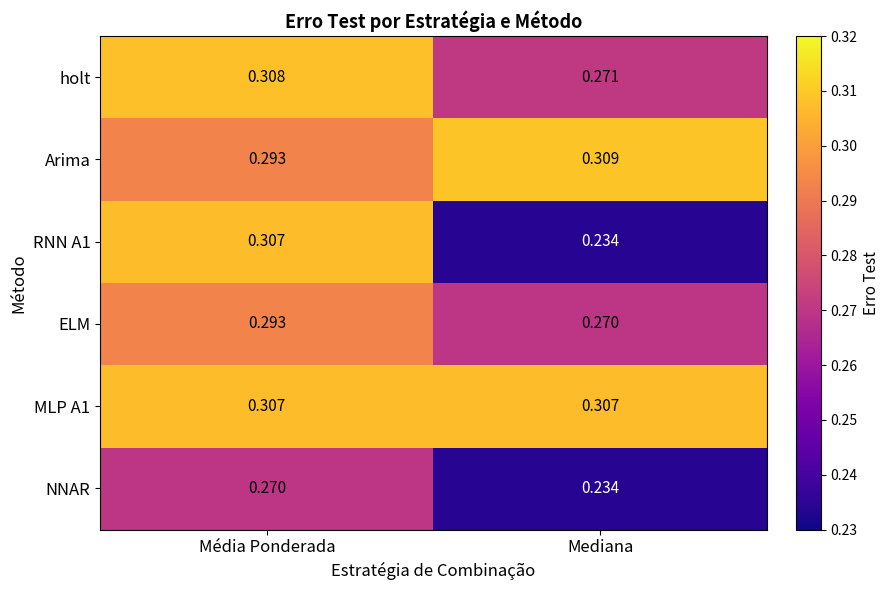

At which category is the sum across all series the highest?

Média Ponderada